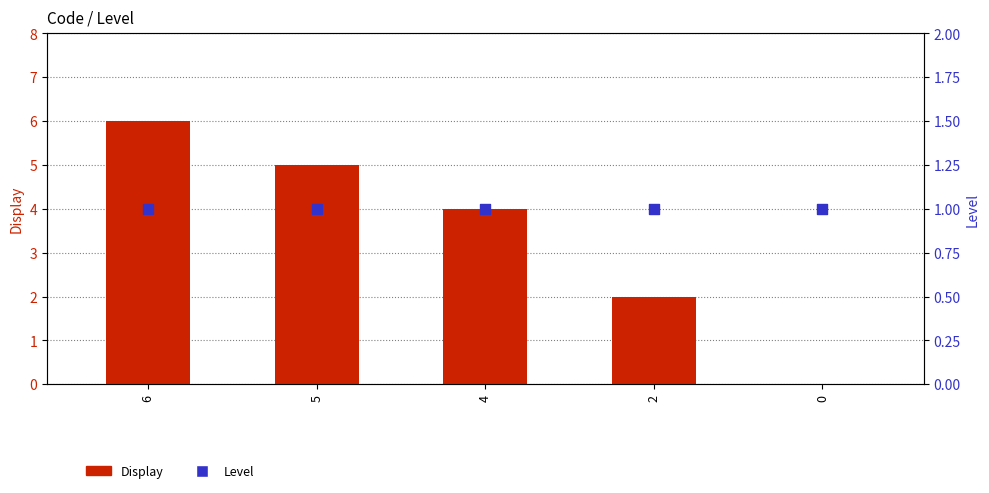

Which series has the largest Y range (max minus min)?

Display